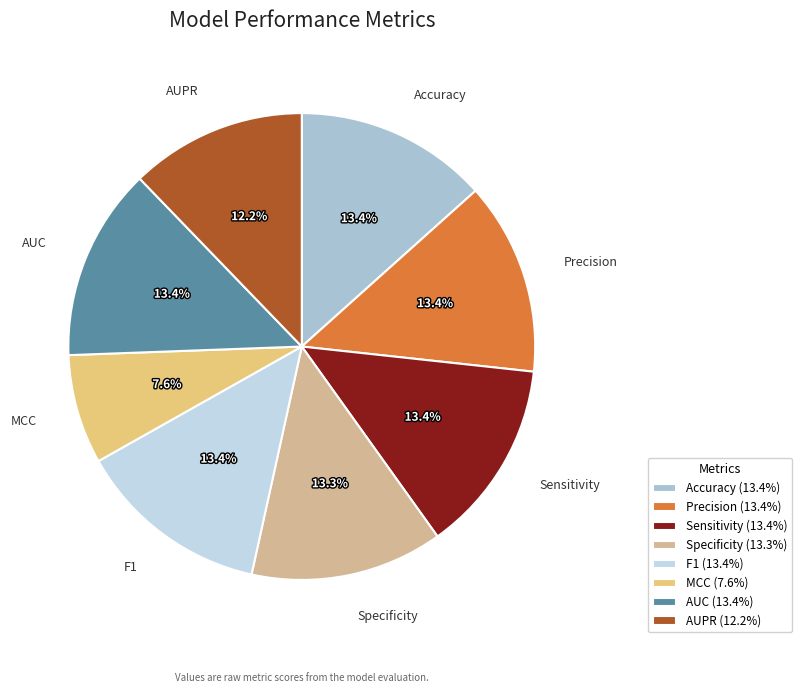

To the nearest percent, what is the average slice percentage?

12%